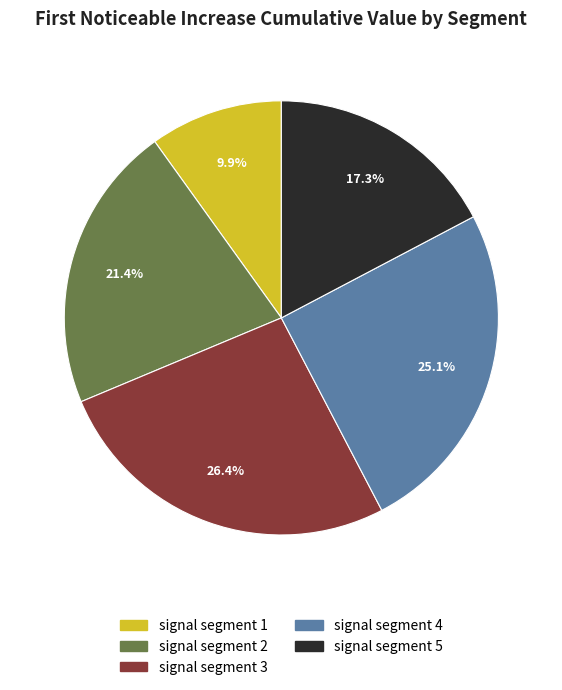

To the nearest percent, what is the combined percentage of signal segment 2 and signal segment 3?

48%